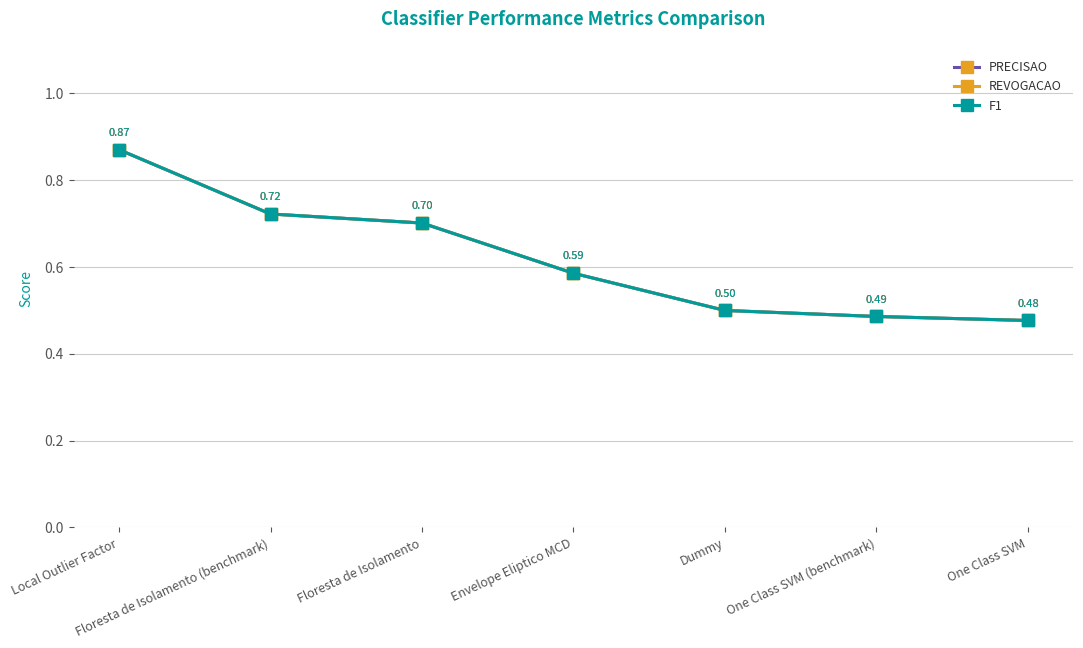

Is this an area chart (filled region under the line)?

No